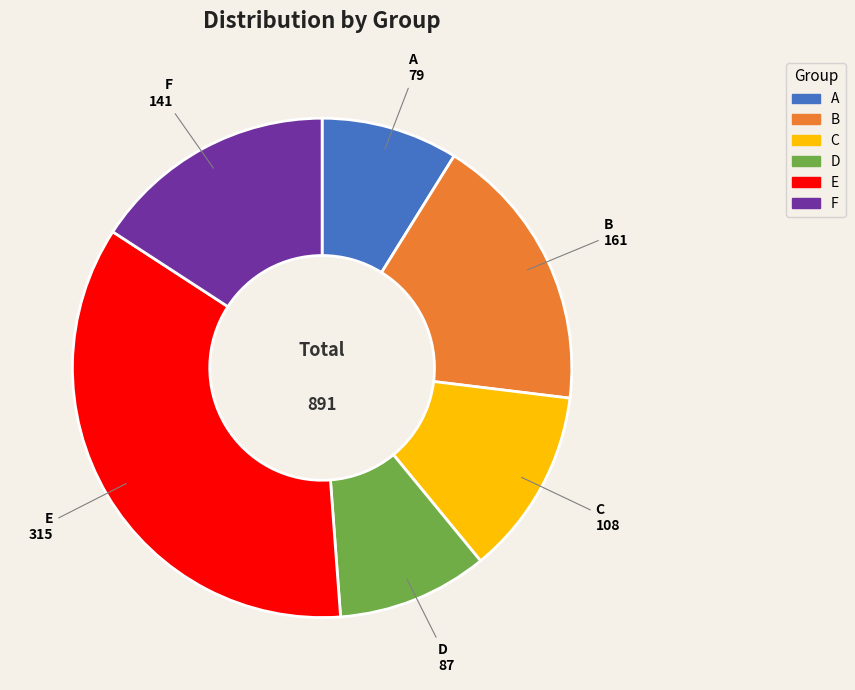

Which slice is the smallest?

A